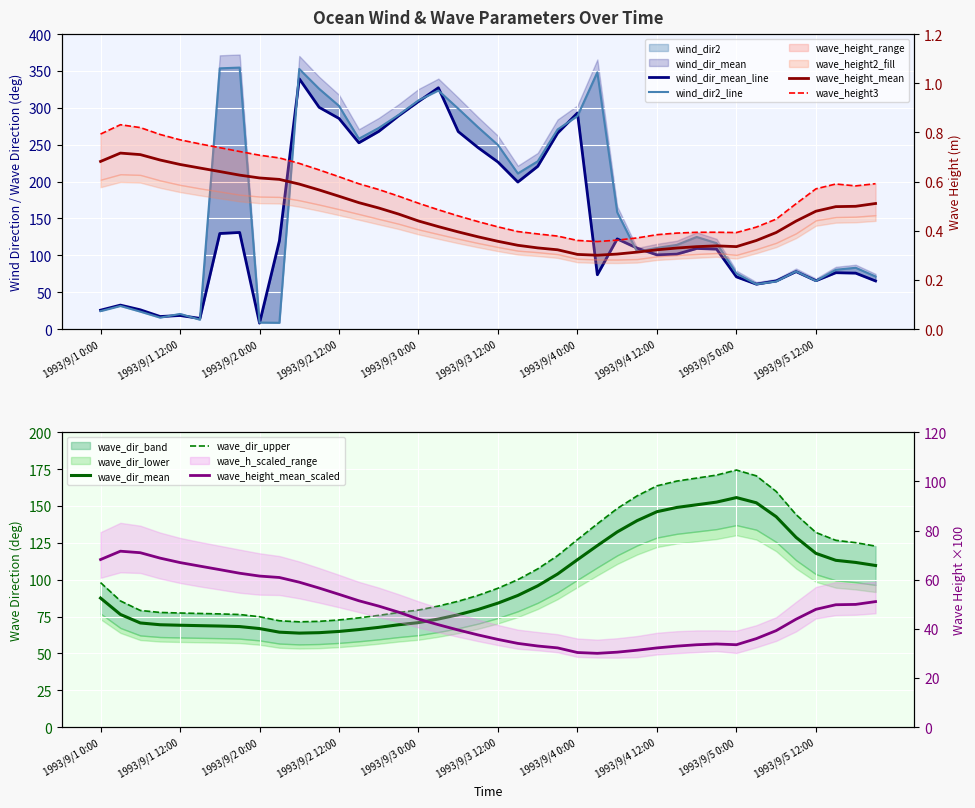

What value does the wave_dir_mean series have at 1993/9/4 9:00?

140.1